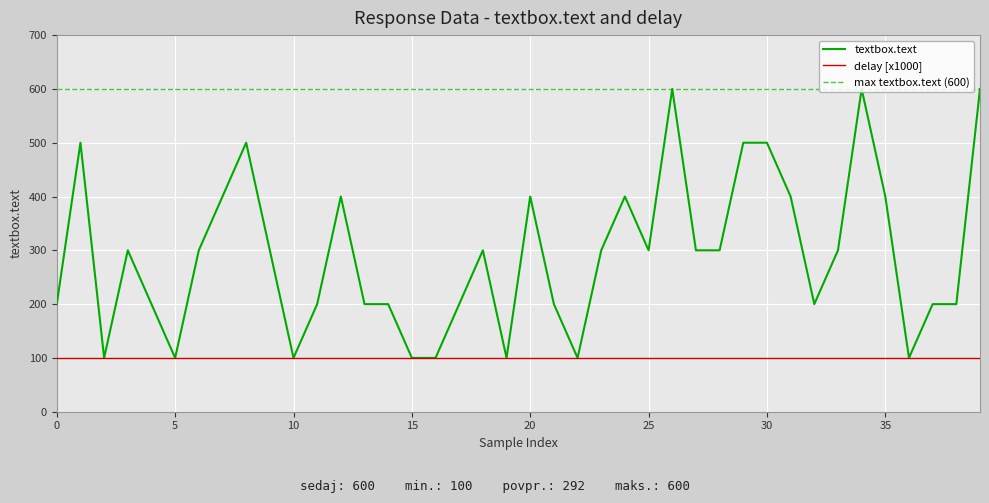

Is this an area chart (filled region under the line)?

No